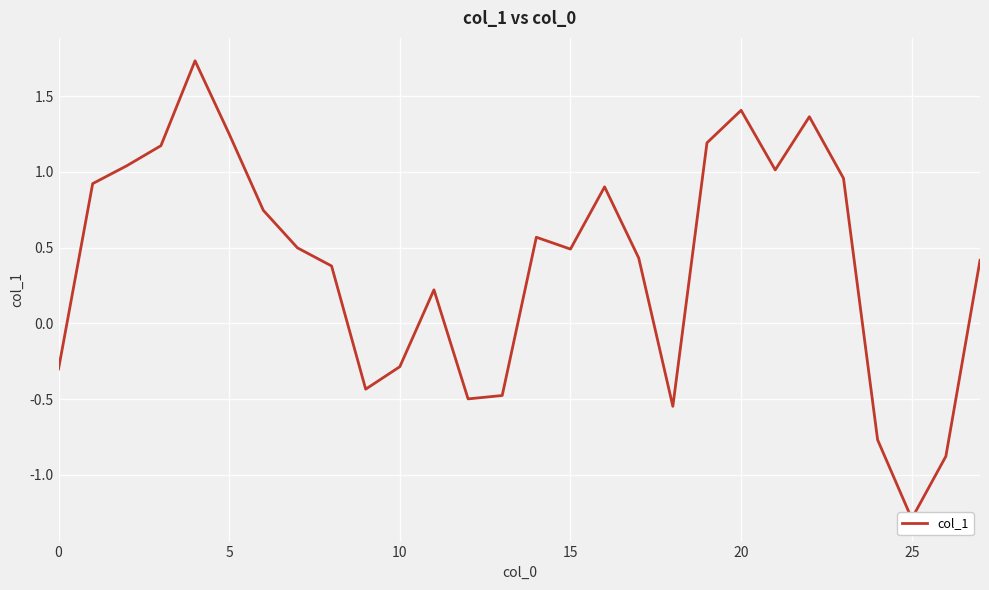

How many values are below zero?

9